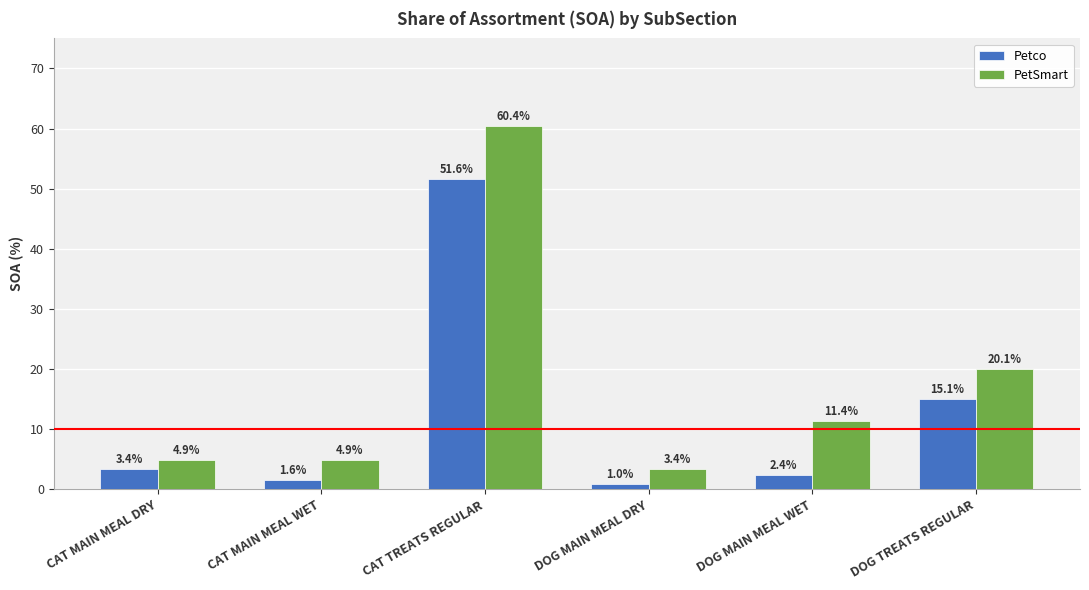

The PetSmart series shows 20.1 at DOG TREATS REGULAR. True or false?

True